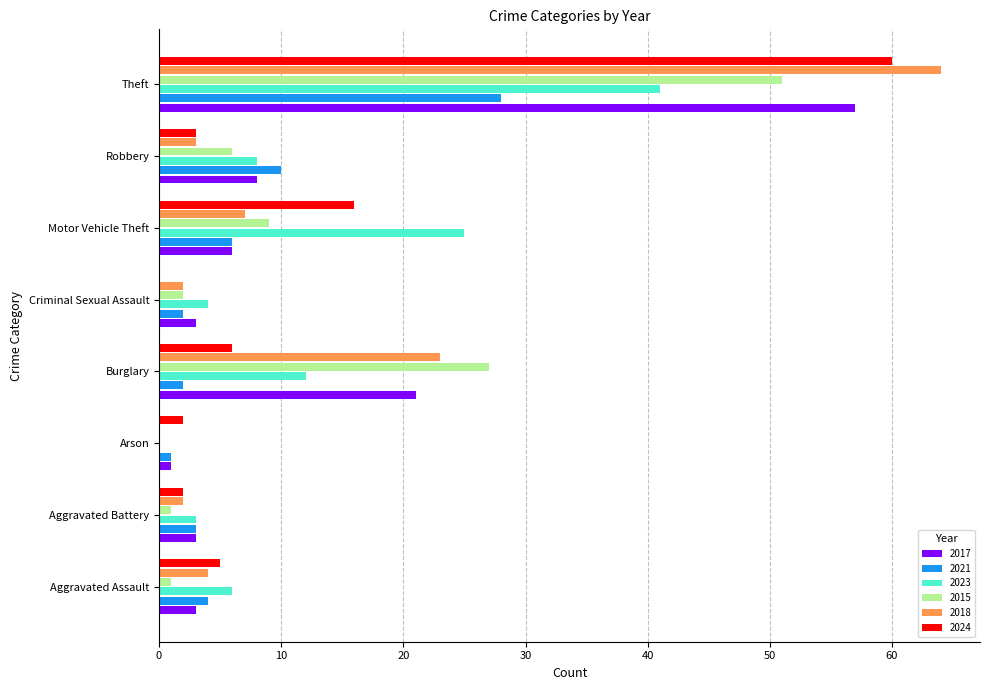

Where is 2017 nearest to the value 29?

Burglary